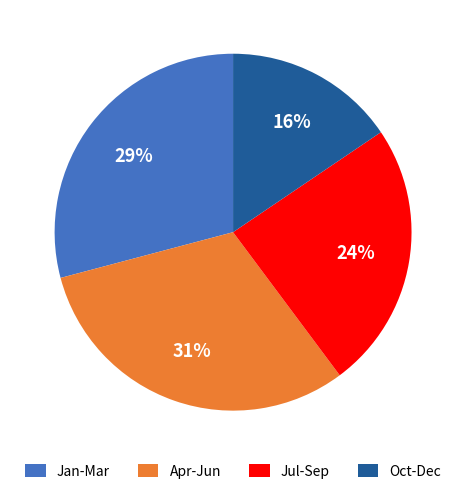

Is it true that Jul-Sep is 13% of the pie?

False